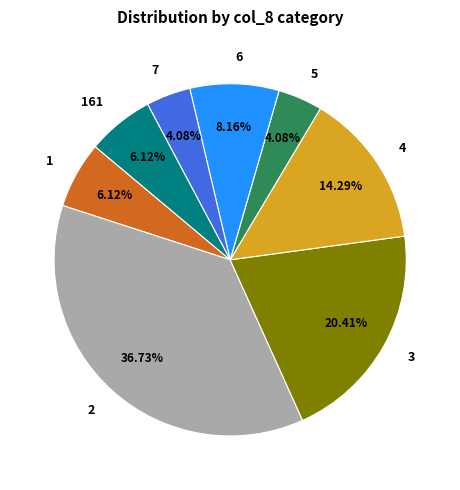

Does 3 represent more than half of the total?

No